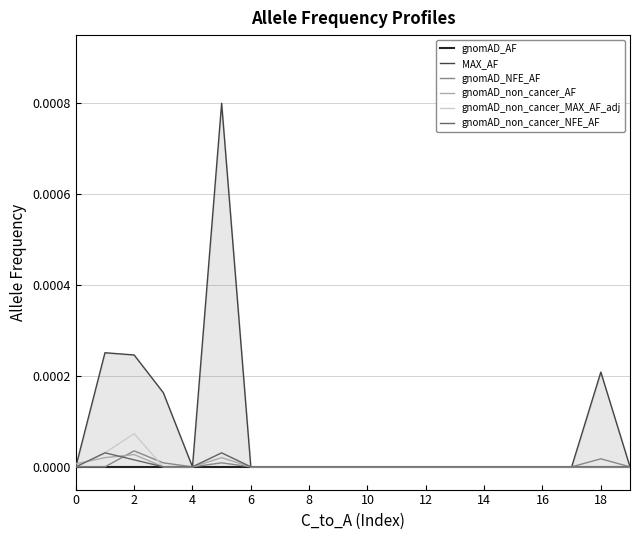

Where is the first local maximum for gnomAD_NFE_AF?

2